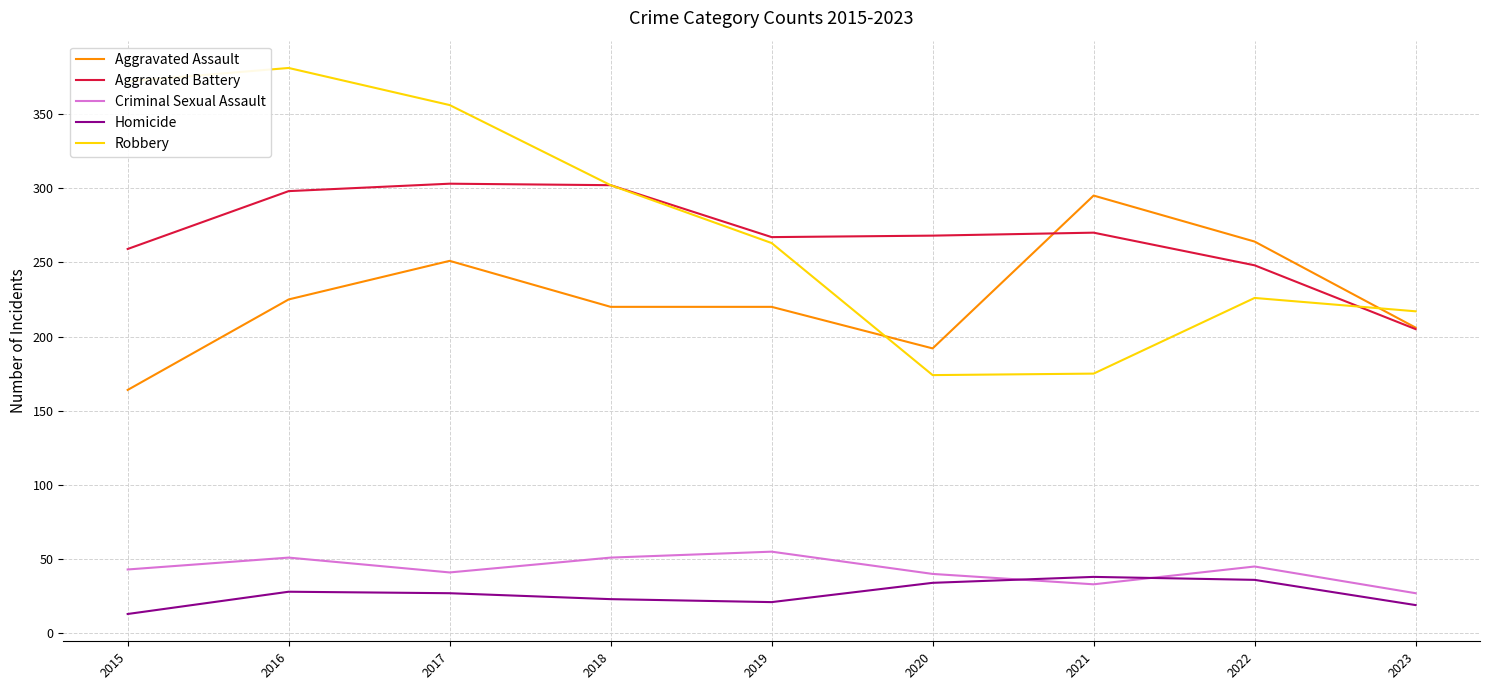

Which category has the lowest value in the Aggravated Battery series?

2023